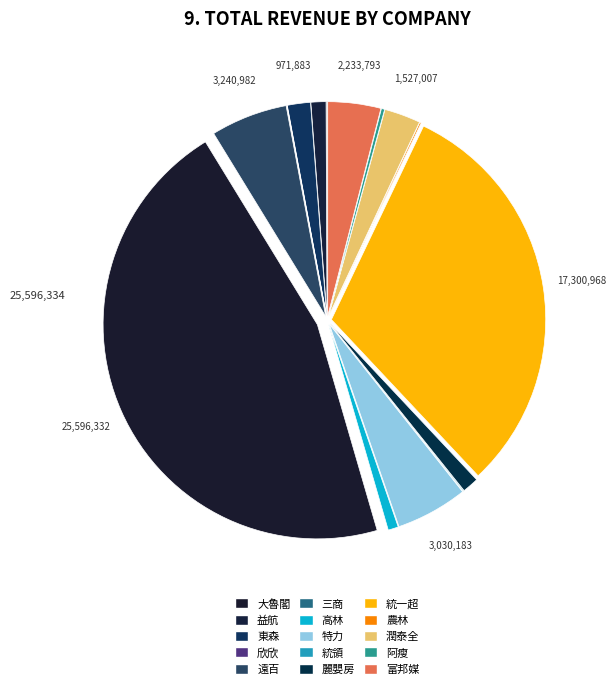

Does 統領 account for over 50% of the chart?

No